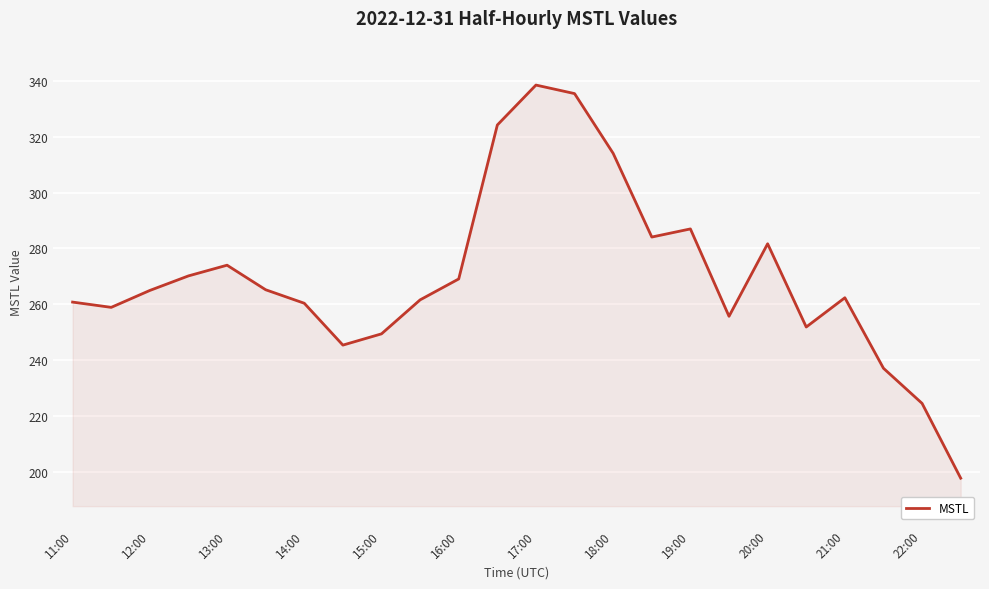

What is the sum of all values?

6474.4